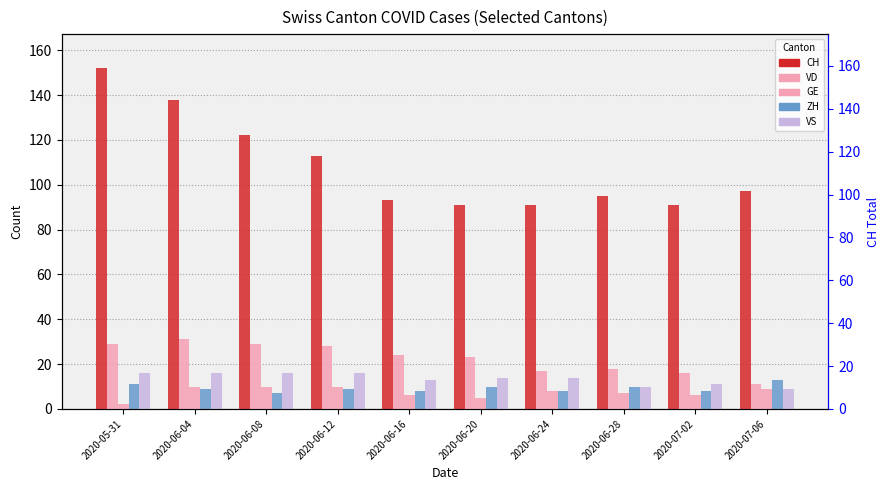

What position from the right is 2020-06-28?

3